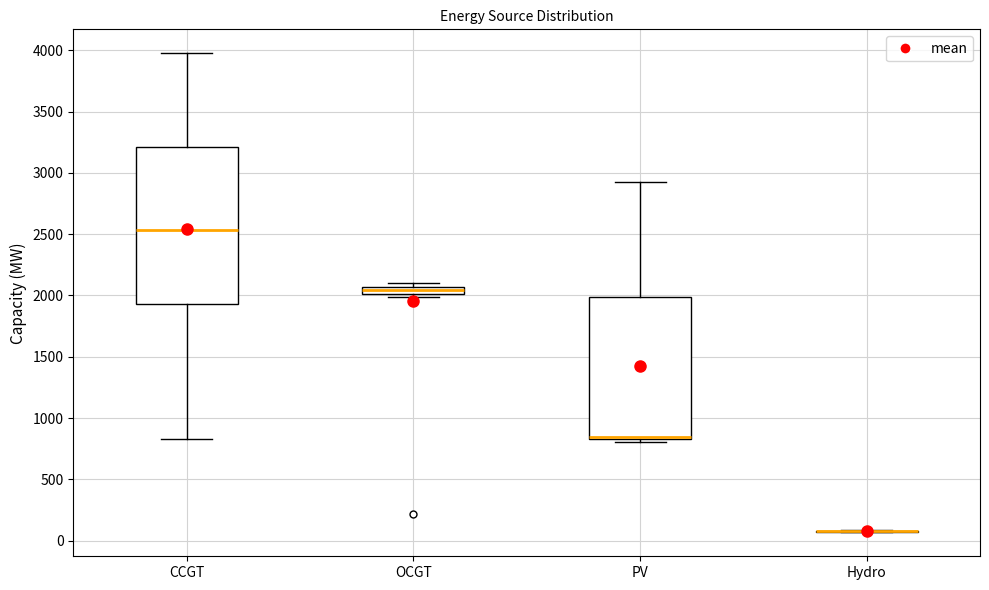

Comparing the boxes themselves (not the whiskers), which one is the tallest?

CCGT